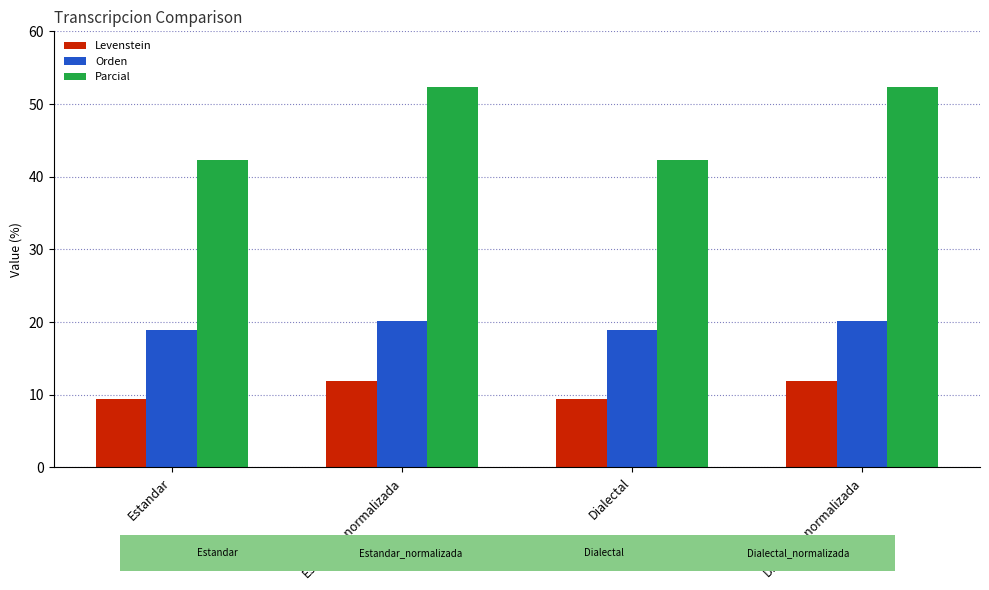

At Estandar, list the series in order from largest to smallest.

Parcial, Orden, Levenstein